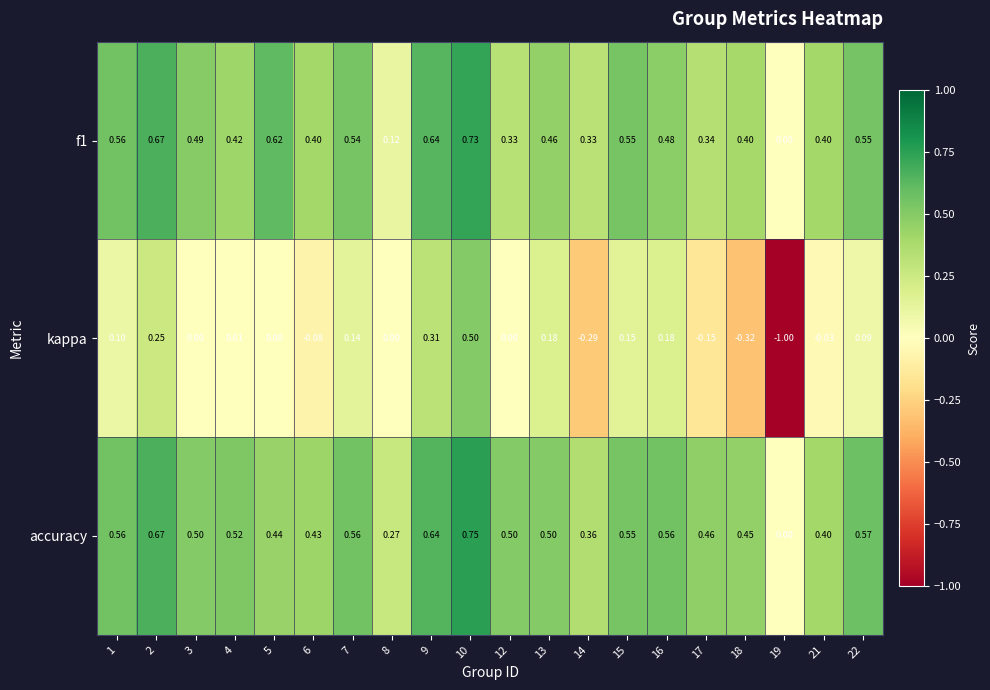

Which series has the widest spread of values?

kappa